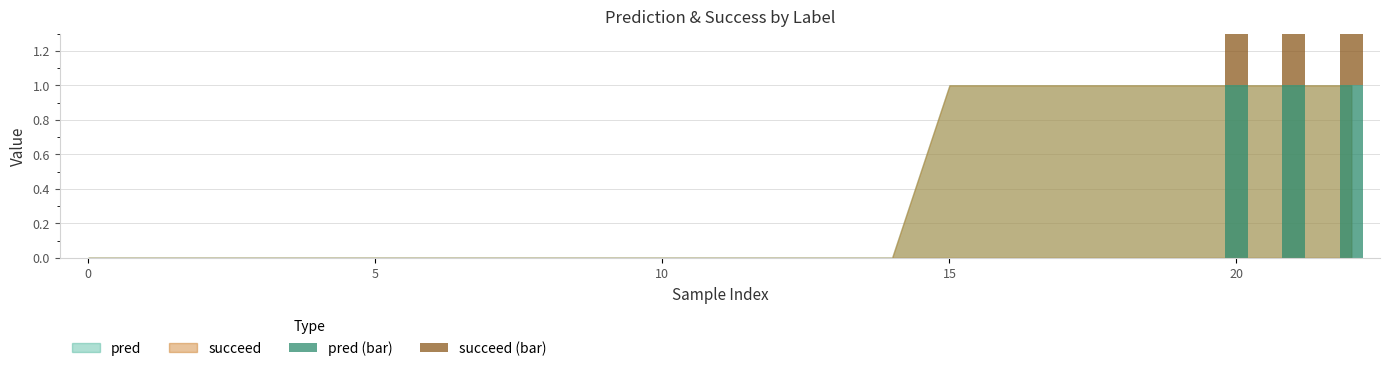

What is the sum of the succeed (bar) values at 8 and 22?

1